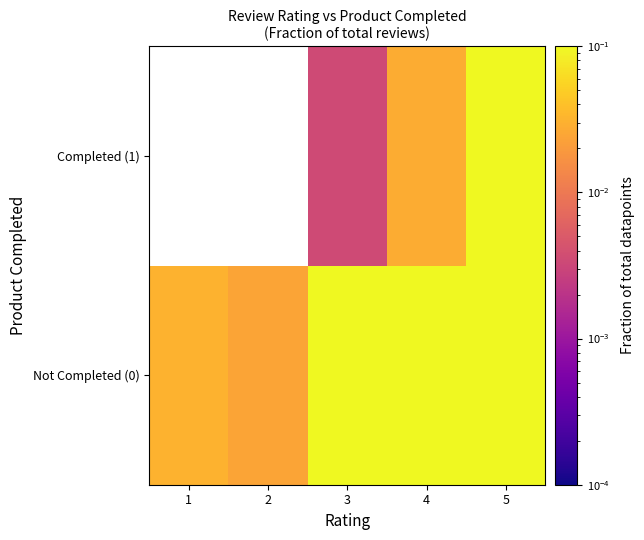

At which category is the sum across all series the highest?

5